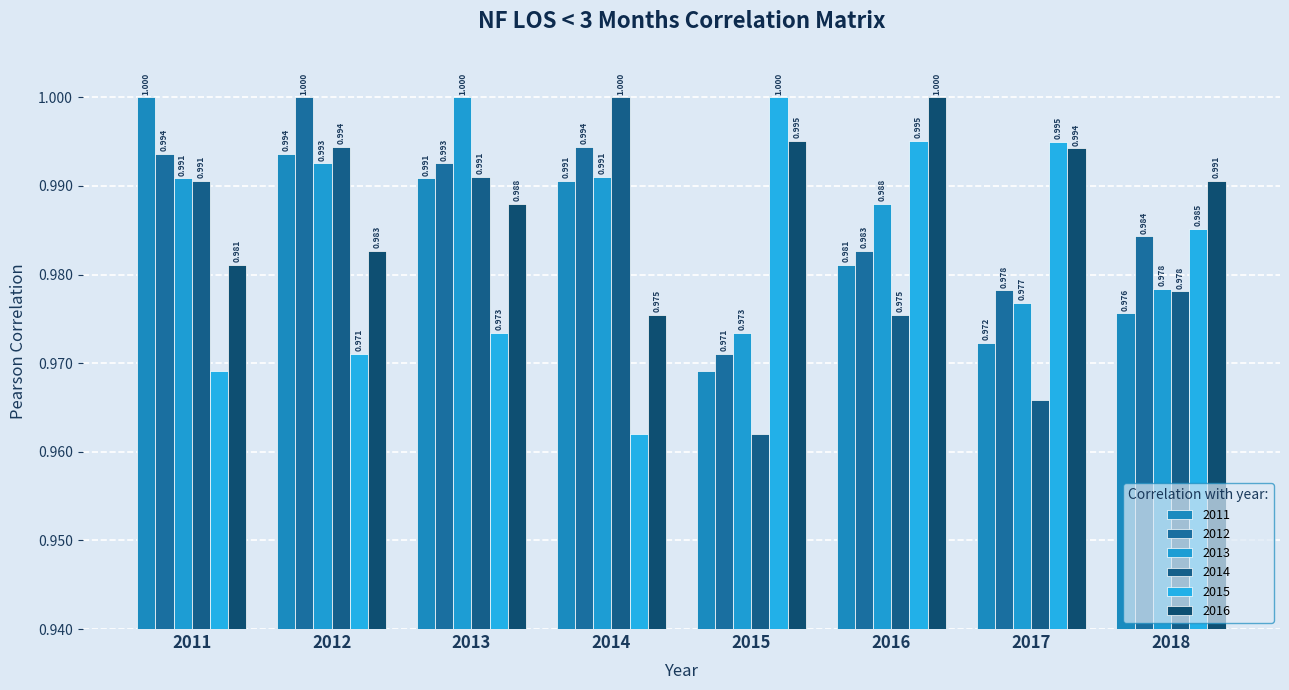

Reading left to right, transcribe all the data shown in this chart.

2011: 2011=1.0	2012=1.0	2013=1.0	2014=1.0	2015=1.0	2016=1.0	2017=1.0	2018=1.0
2012: 2011=1.0	2012=1.0	2013=1.0	2014=1.0	2015=1.0	2016=1.0	2017=1.0	2018=1.0
2013: 2011=1.0	2012=1.0	2013=1.0	2014=1.0	2015=1.0	2016=1.0	2017=1.0	2018=1.0
2014: 2011=1.0	2012=1.0	2013=1.0	2014=1.0	2015=1.0	2016=1.0	2017=1.0	2018=1.0
2015: 2011=1.0	2012=1.0	2013=1.0	2014=1.0	2015=1.0	2016=1.0	2017=1.0	2018=1.0
2016: 2011=1.0	2012=1.0	2013=1.0	2014=1.0	2015=1.0	2016=1.0	2017=1.0	2018=1.0